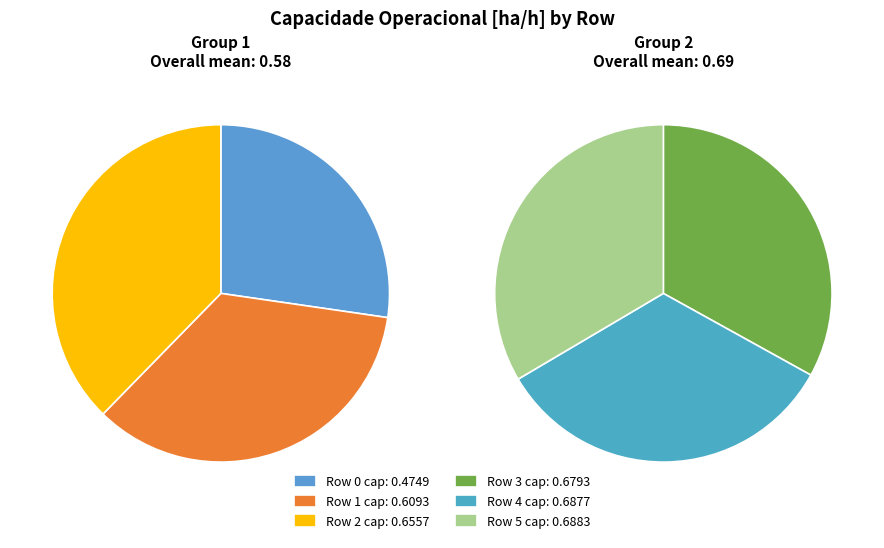

True or false: 1 accounts for 9% of the total.

False